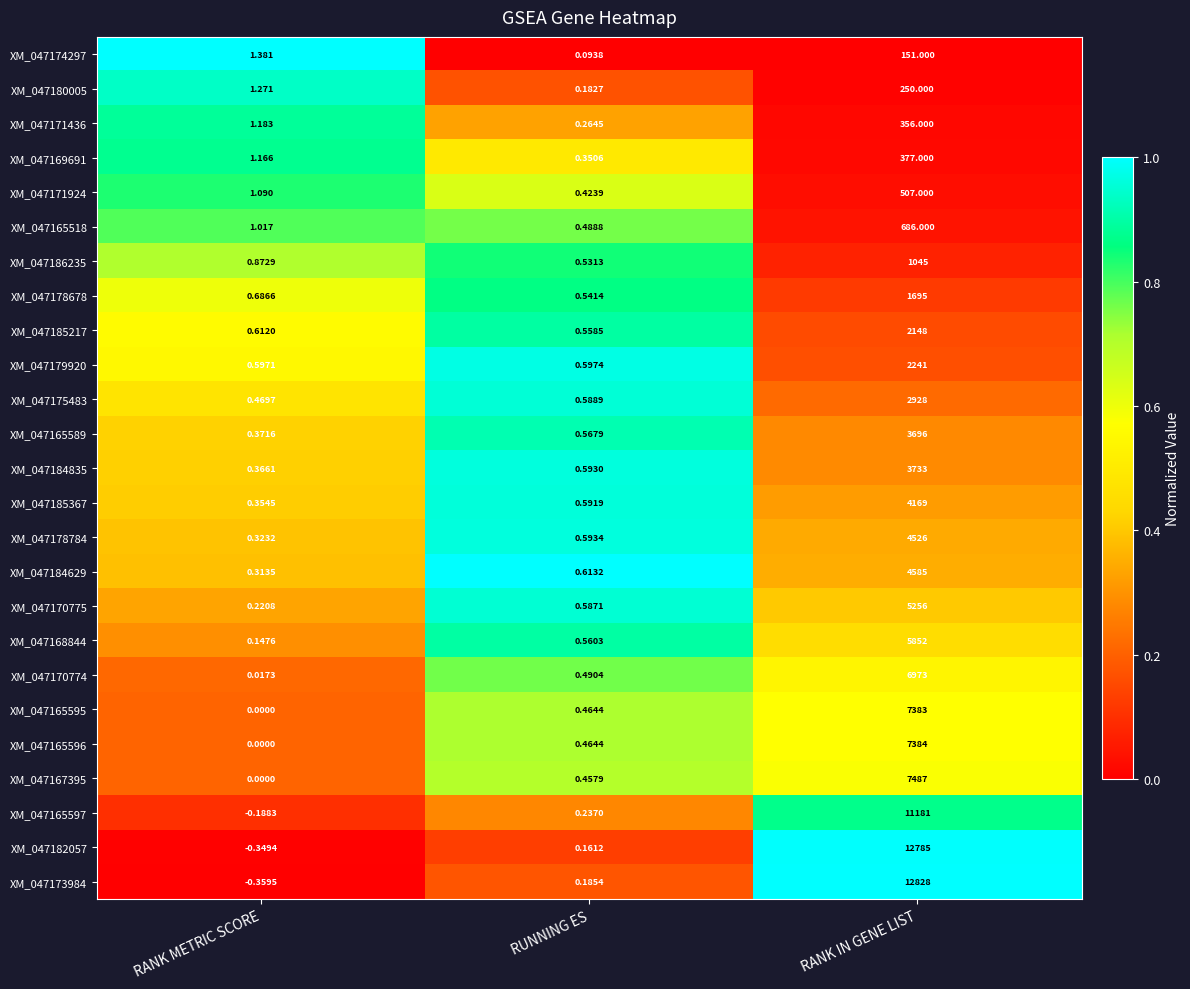

At which category is the sum across all series the highest?

RANK IN GENE LIST